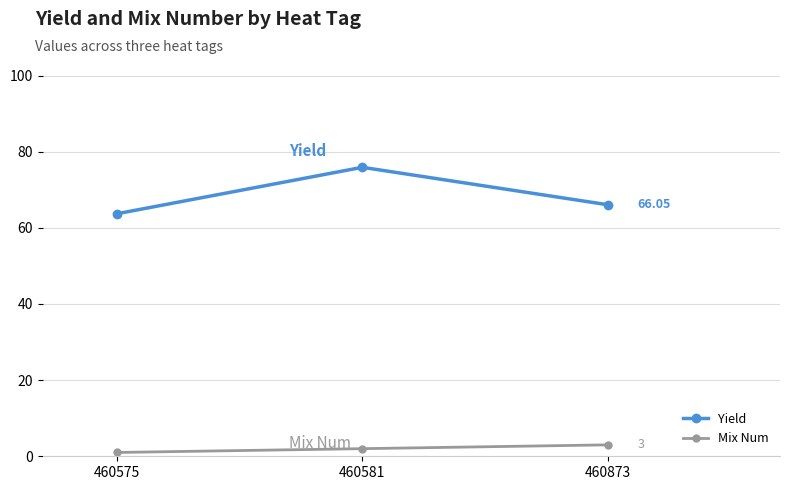

Which label corresponds to the smallest value in the chart?

460575